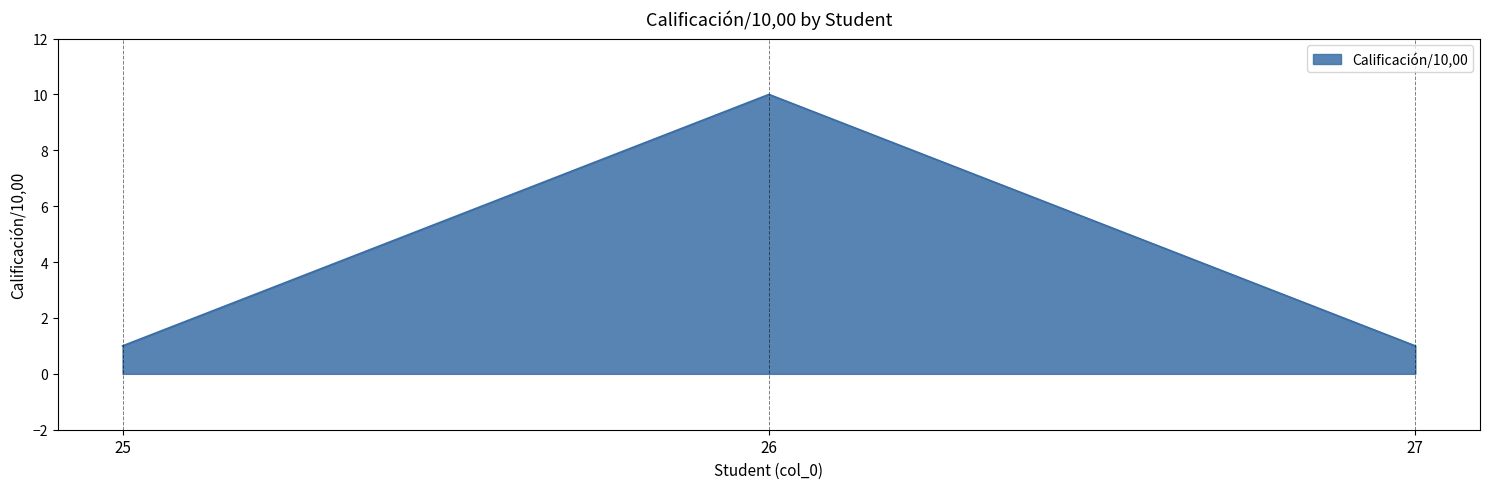

What is the change in value from 25 to 26?

+9